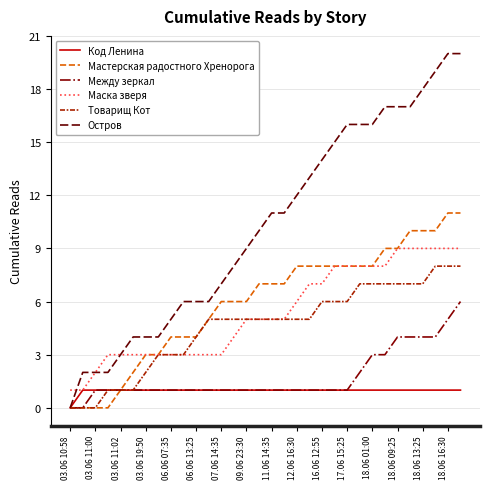

Count the Между зеркал values in the range 1 to 3.

24